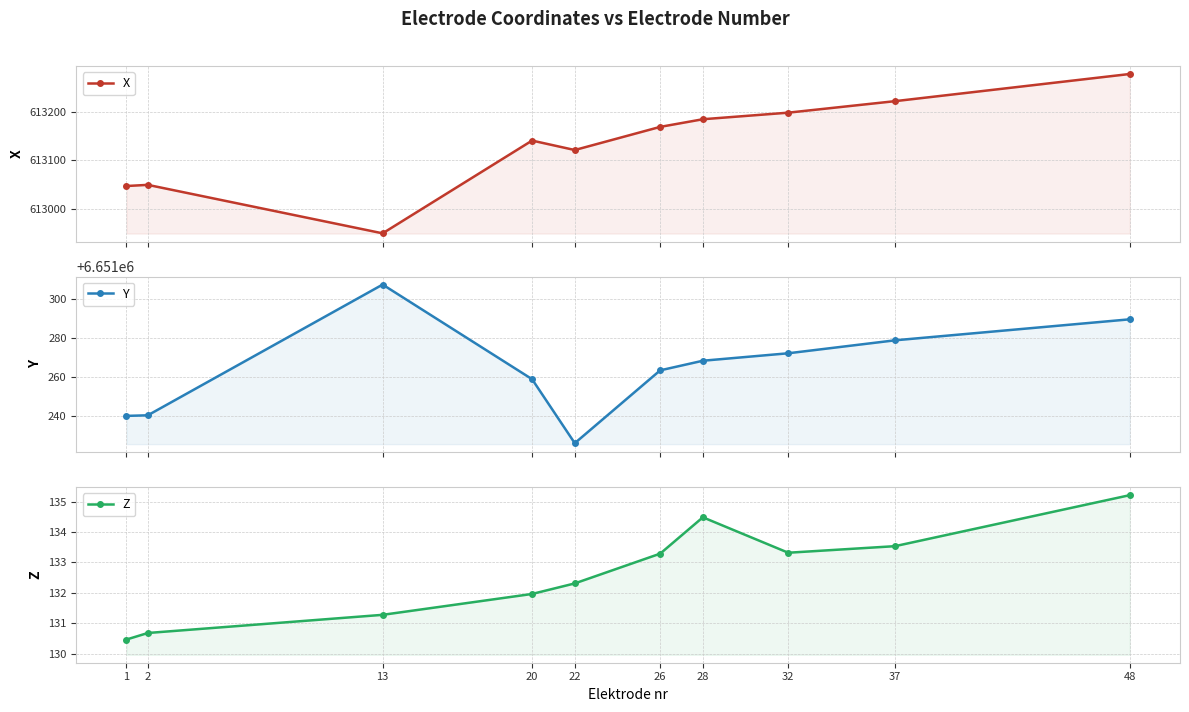

Rank the series by their maximum value, from highest to lowest.

Y, X, Z